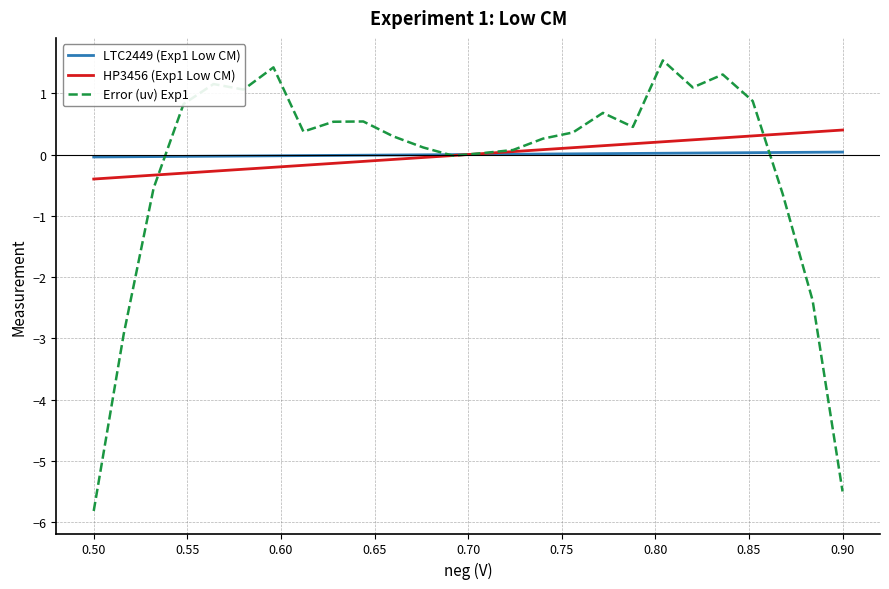

What is the minimum value for HP3456 (Exp1 Low CM)?

-0.4